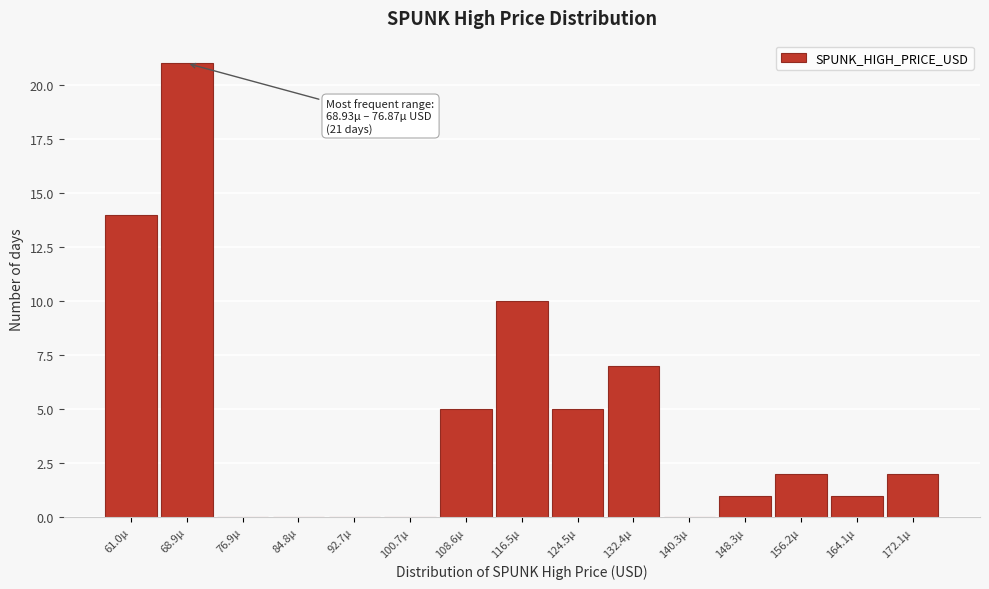

Reading left to right, transcribe all the data shown in this chart.

61.0μ=14	68.9μ=21	76.9μ=0	84.8μ=0	92.7μ=0	100.7μ=0	108.6μ=5	116.5μ=10	124.5μ=5	132.4μ=7	140.3μ=0	148.3μ=1	156.2μ=2	164.1μ=1	172.1μ=2